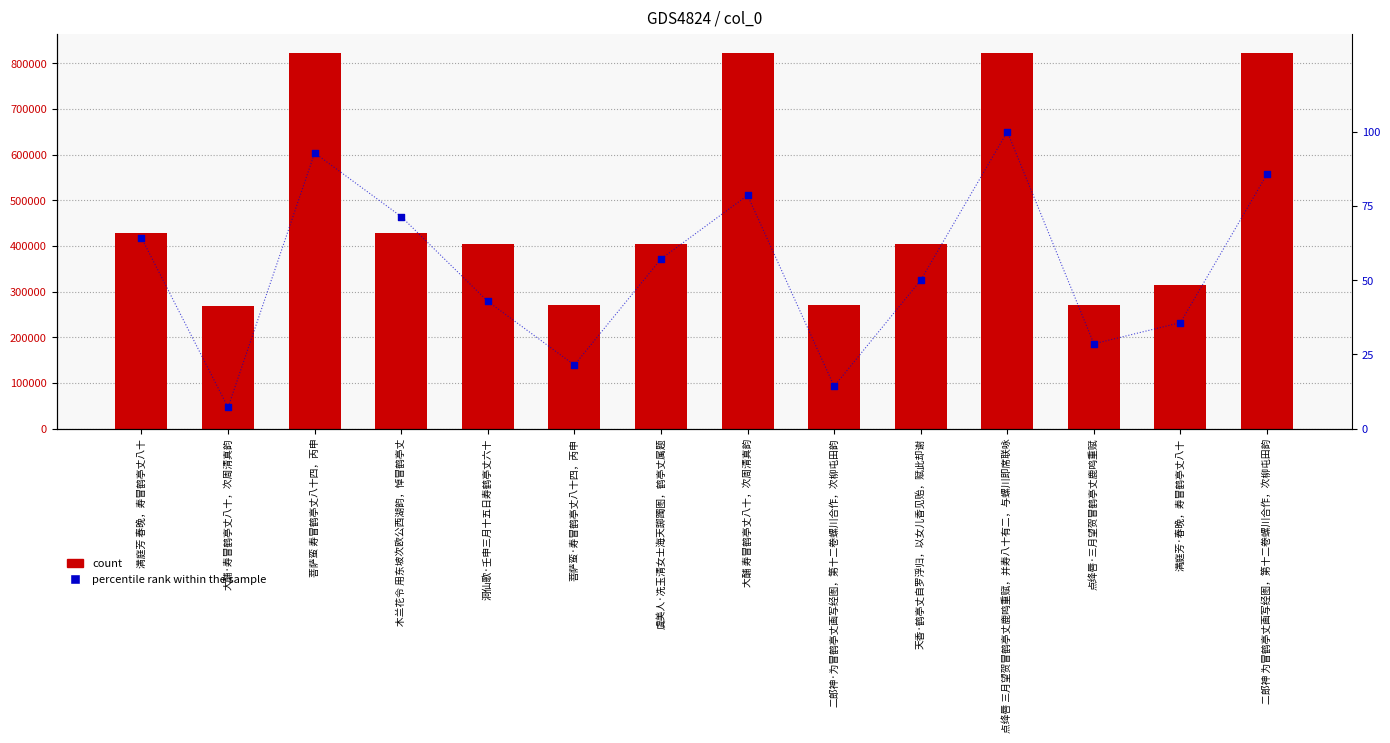

Which series has the widest spread of Y values?

count